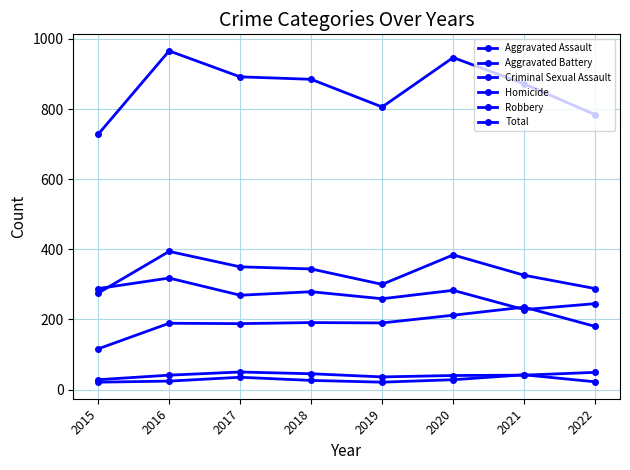

The Aggravated Assault series shows 62 at 2018. True or false?

False